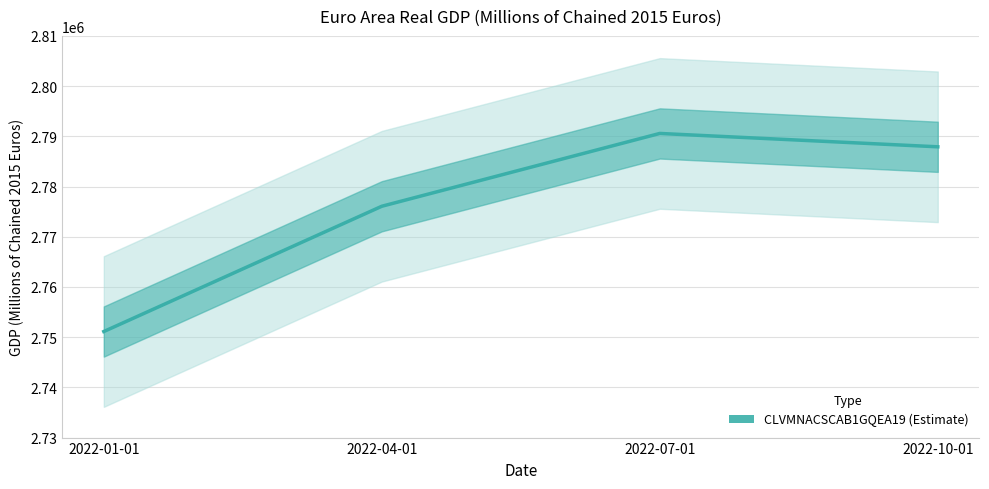

At which category does the data reach its first local peak?

2022-07-01